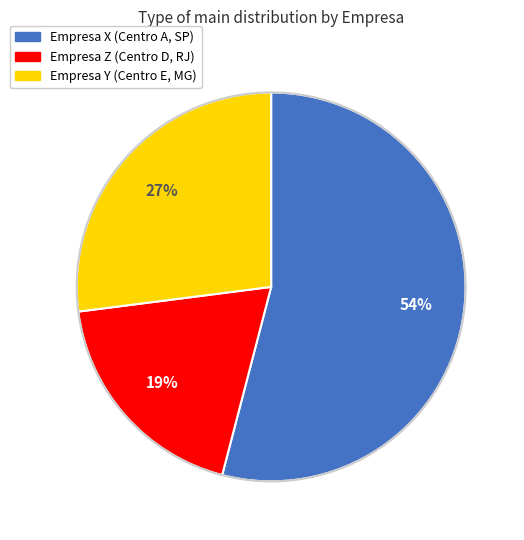

Do Empresa Y and Empresa X together represent more than half of the pie?

Yes